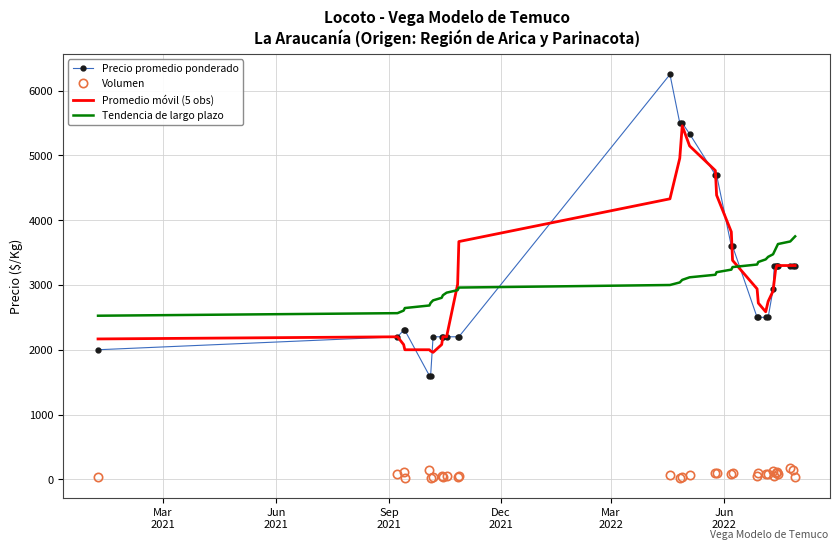

What is the maximum value for Tendencia de largo plazo?

3750.6